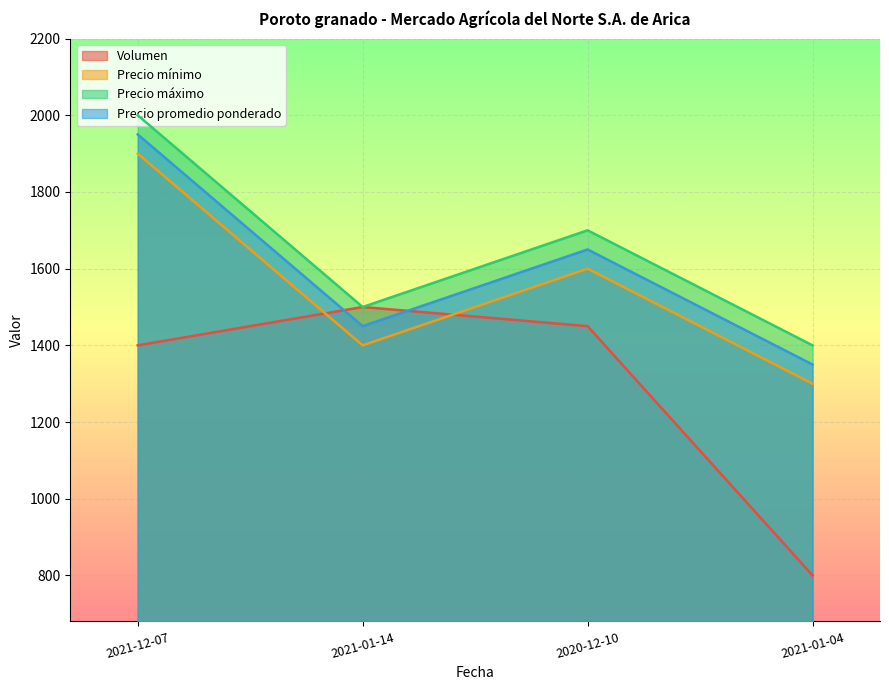

How many values in the Precio máximo series exceed 1700?

1